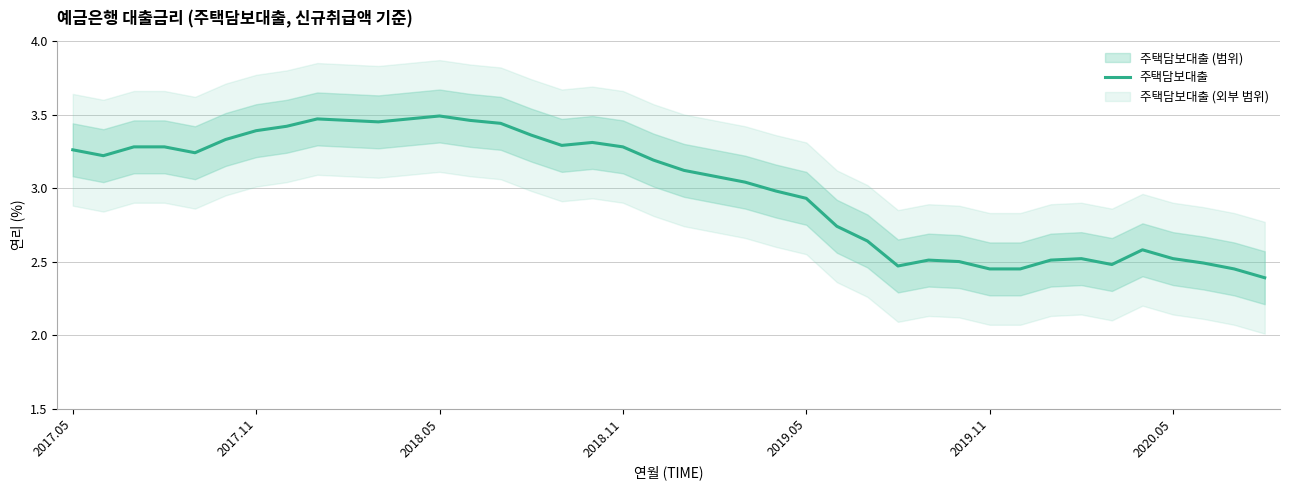

Is it true that the value at 19 is 3.2?

True